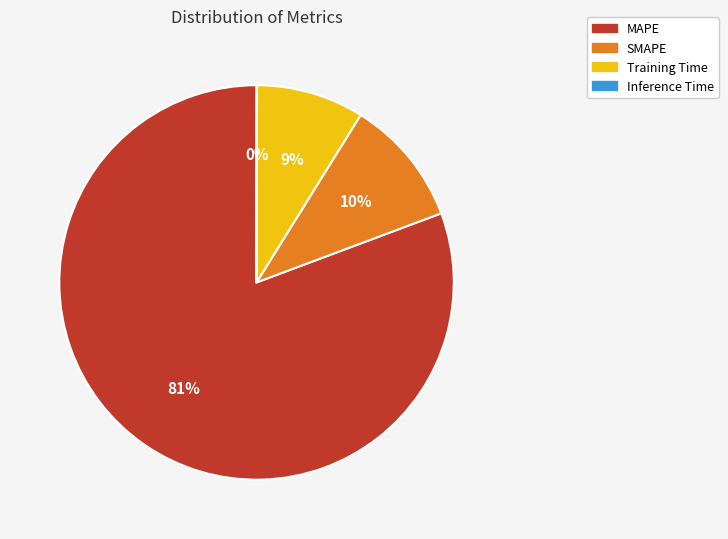

To the nearest percent, what portion does Training Time represent?

9%